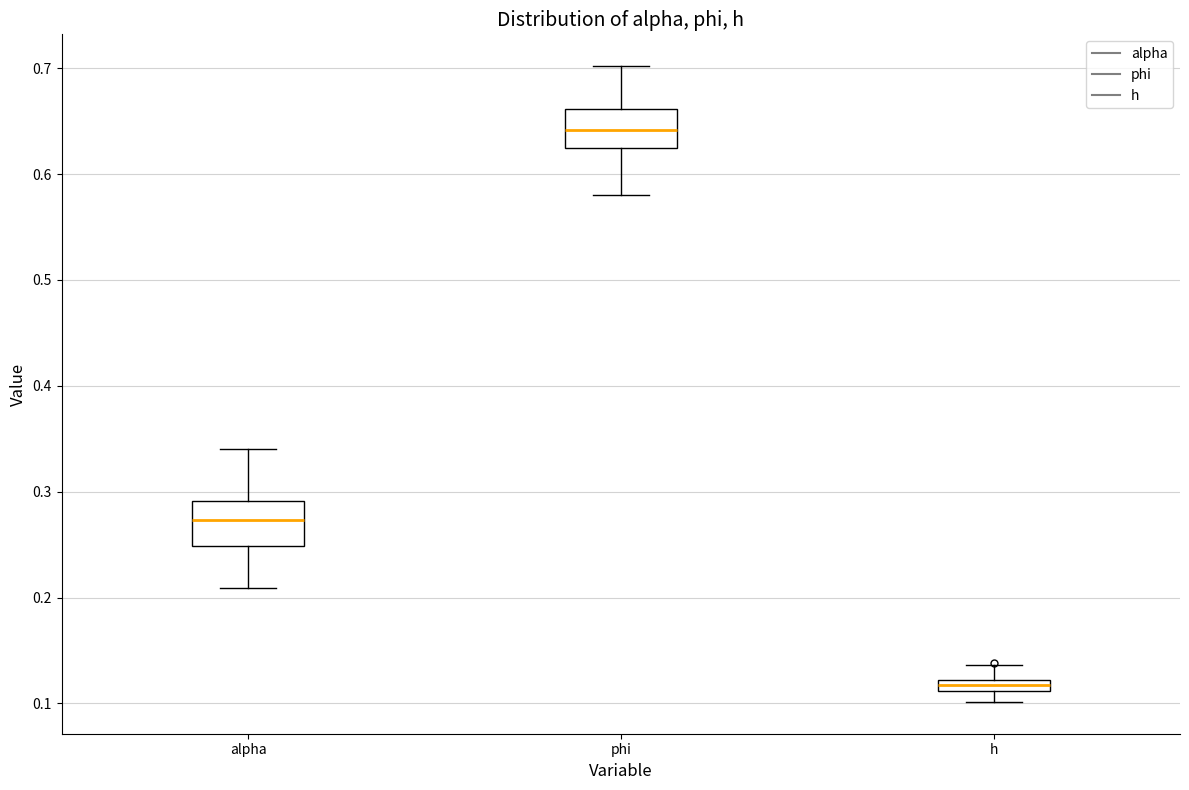

Where is the upper edge of the box for h on the y-axis? The values are not printed on the chart, so give them approximately, as read against the axis.

0.12